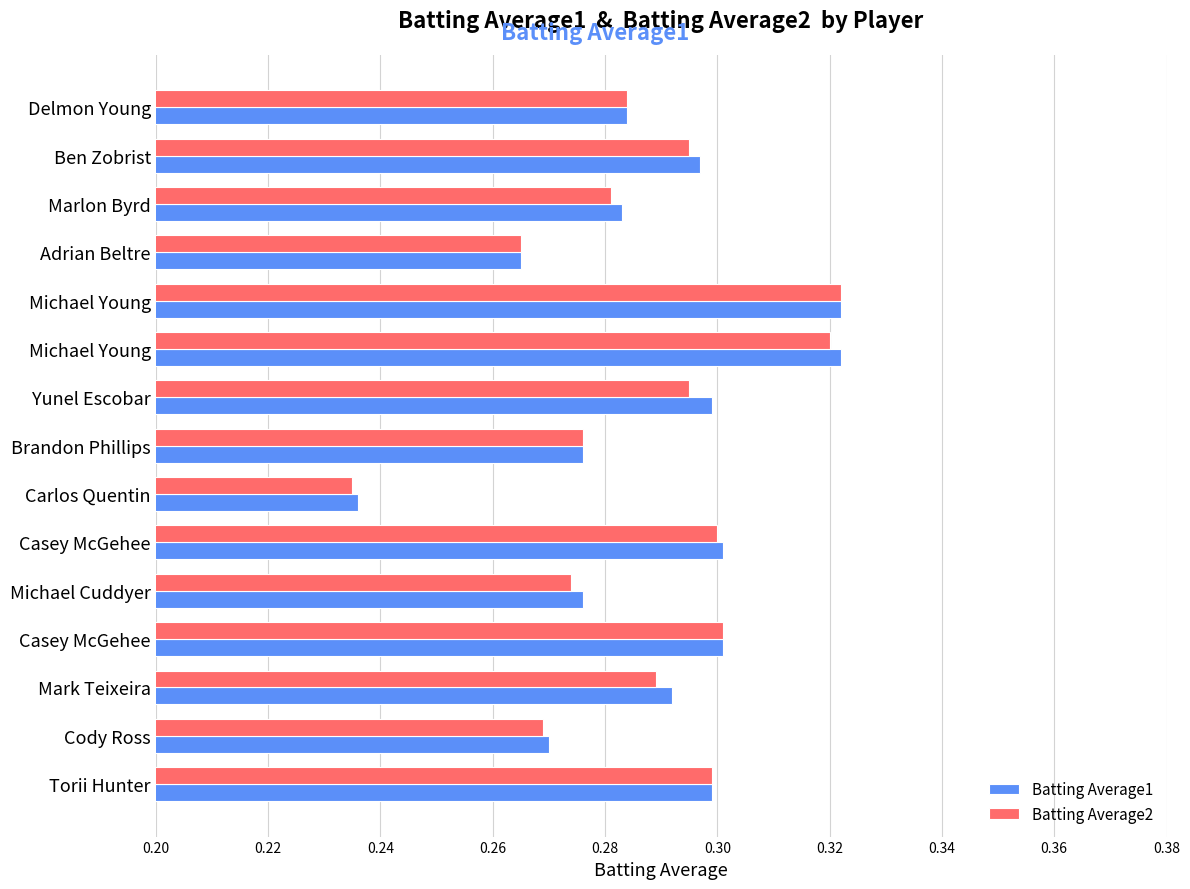

Count the number of data series in this chart.

2